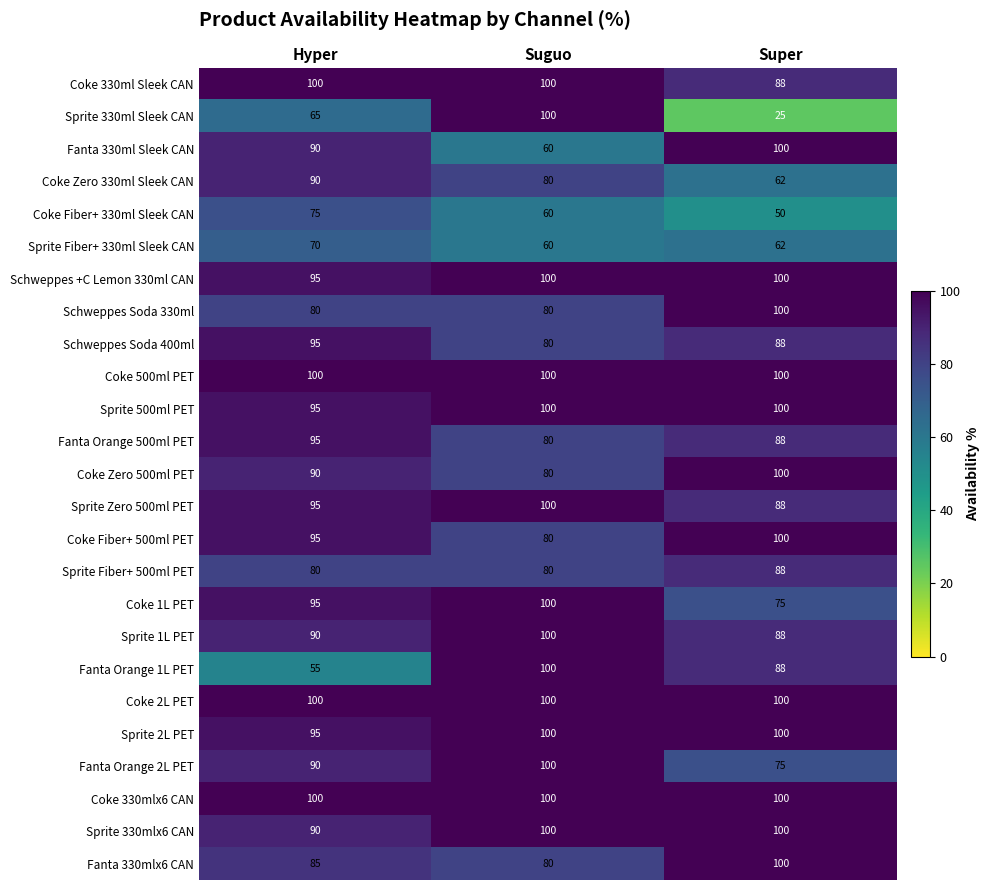

List the labels in order of Sprite Fiber+ 330ml Sleek CAN value, largest first.

Hyper, Super, Suguo